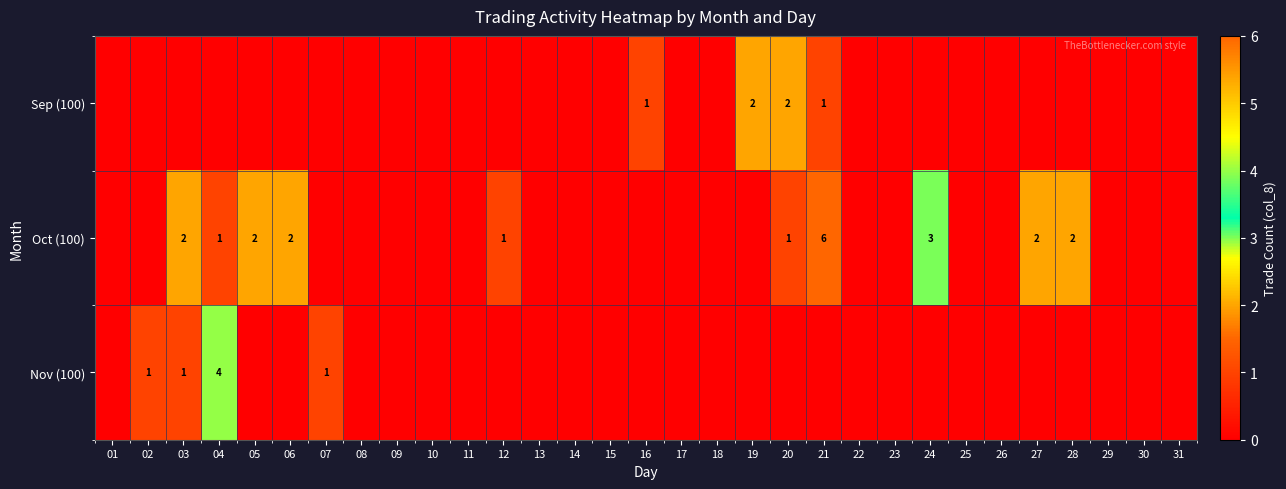

Where is Oct (100) nearest to the value 3?

24